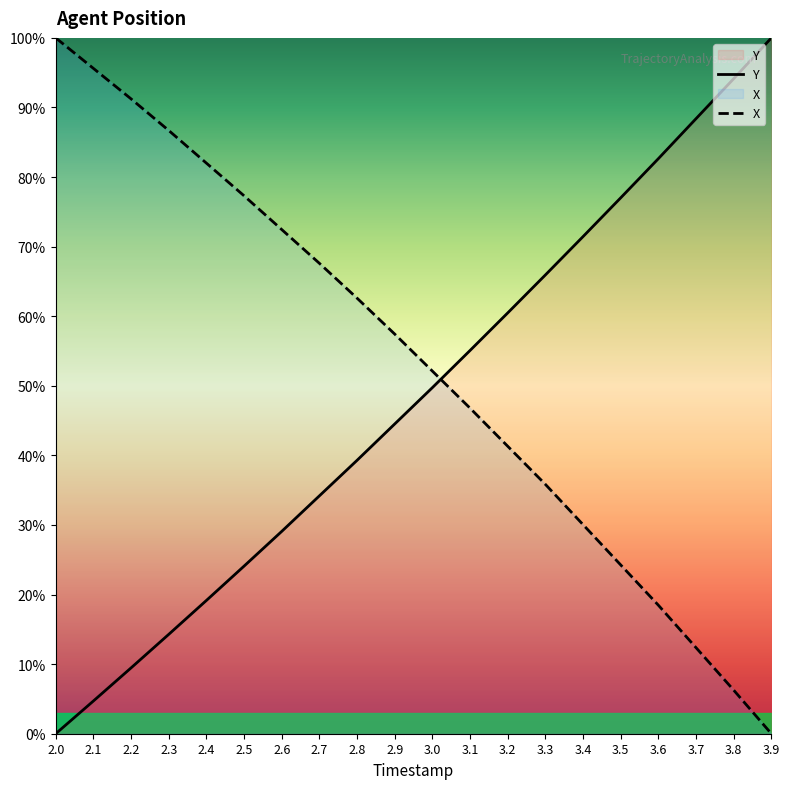

At which category is the sum across all series the highest?

2.9